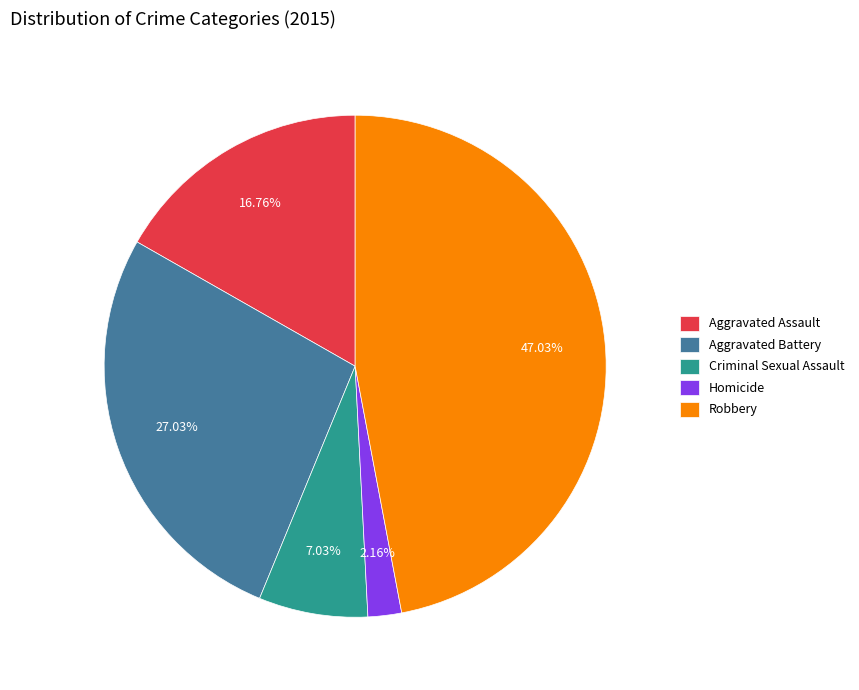

What is the smallest slice in the pie chart?

Homicide